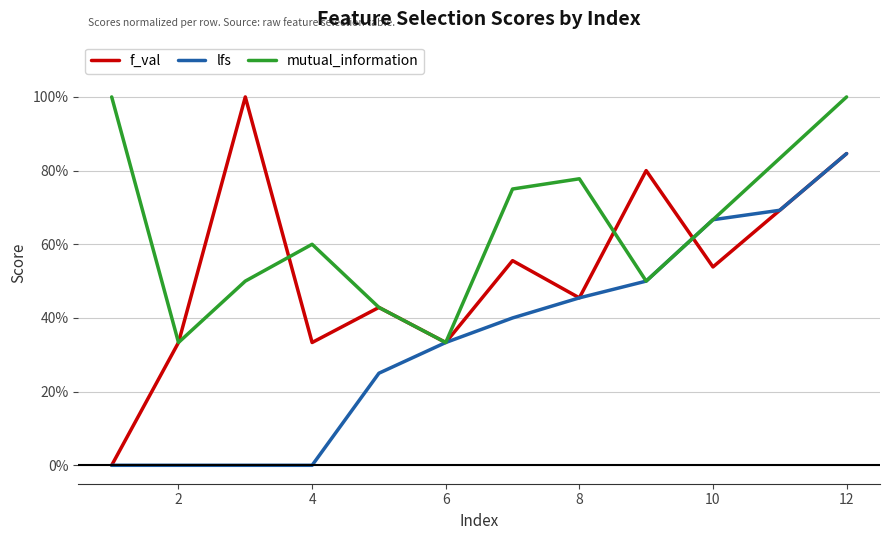

What are all the series names shown in the legend?

f_val, lfs, mutual_information